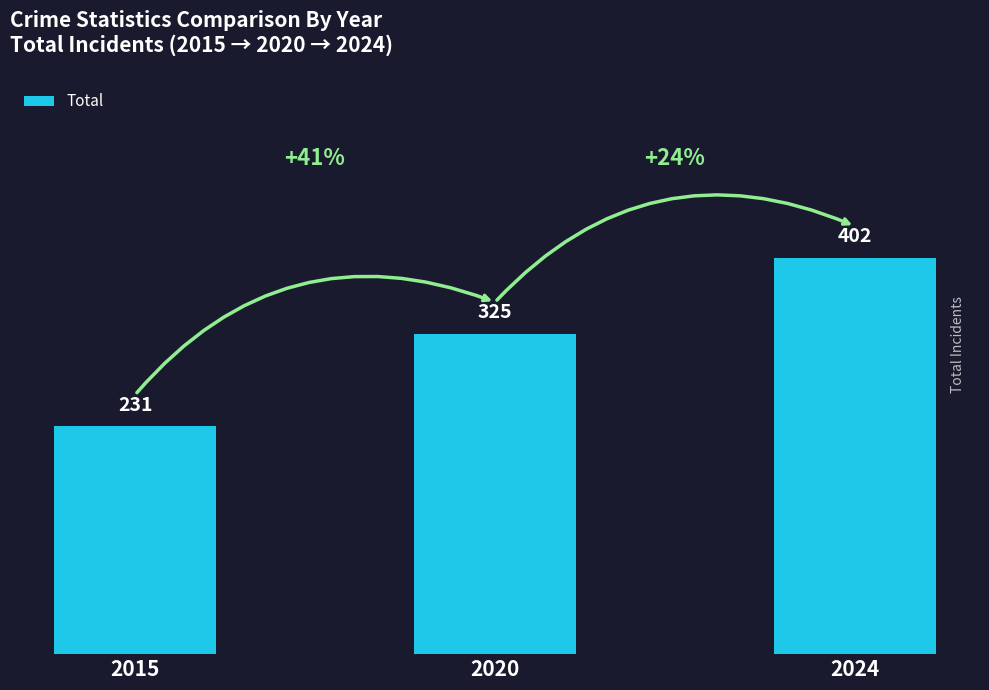

How many bars are there in total?

3